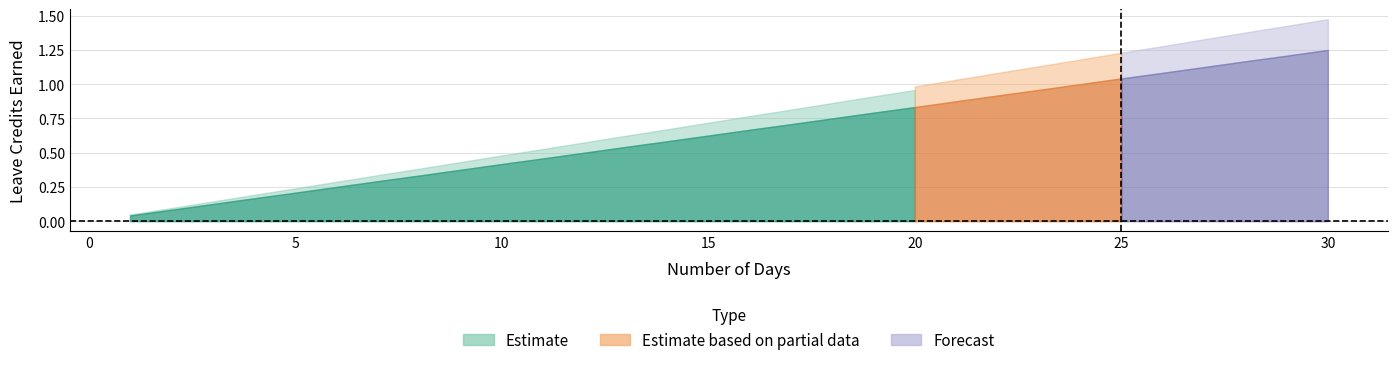

Which category has the lowest value across all series?

1